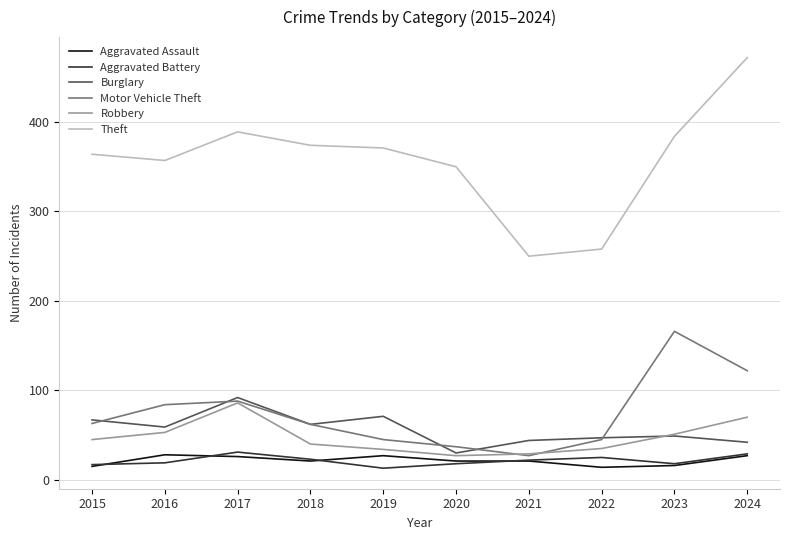

True or false: Burglary and Aggravated Battery cross at least once.

False